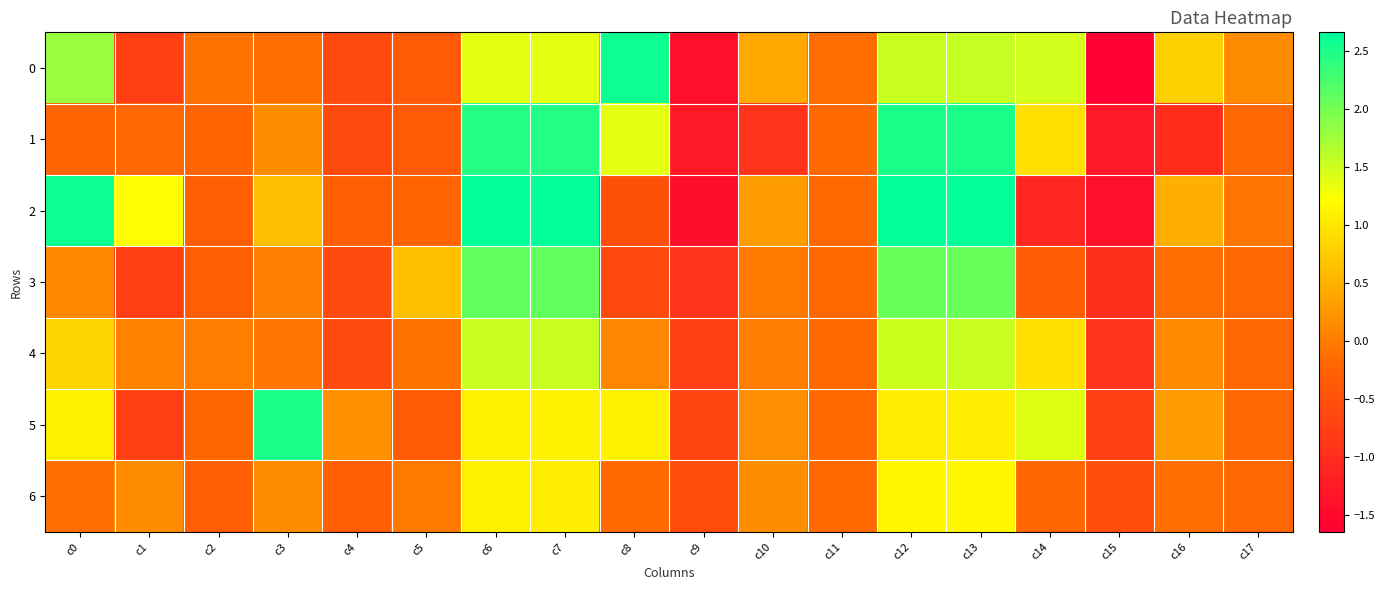

What is the smallest value displayed?

-1.6